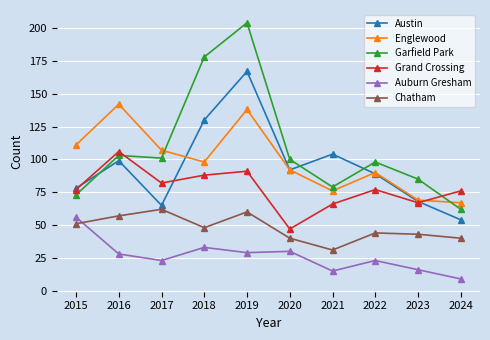

At which label does Garfield Park first exceed 100?

2016